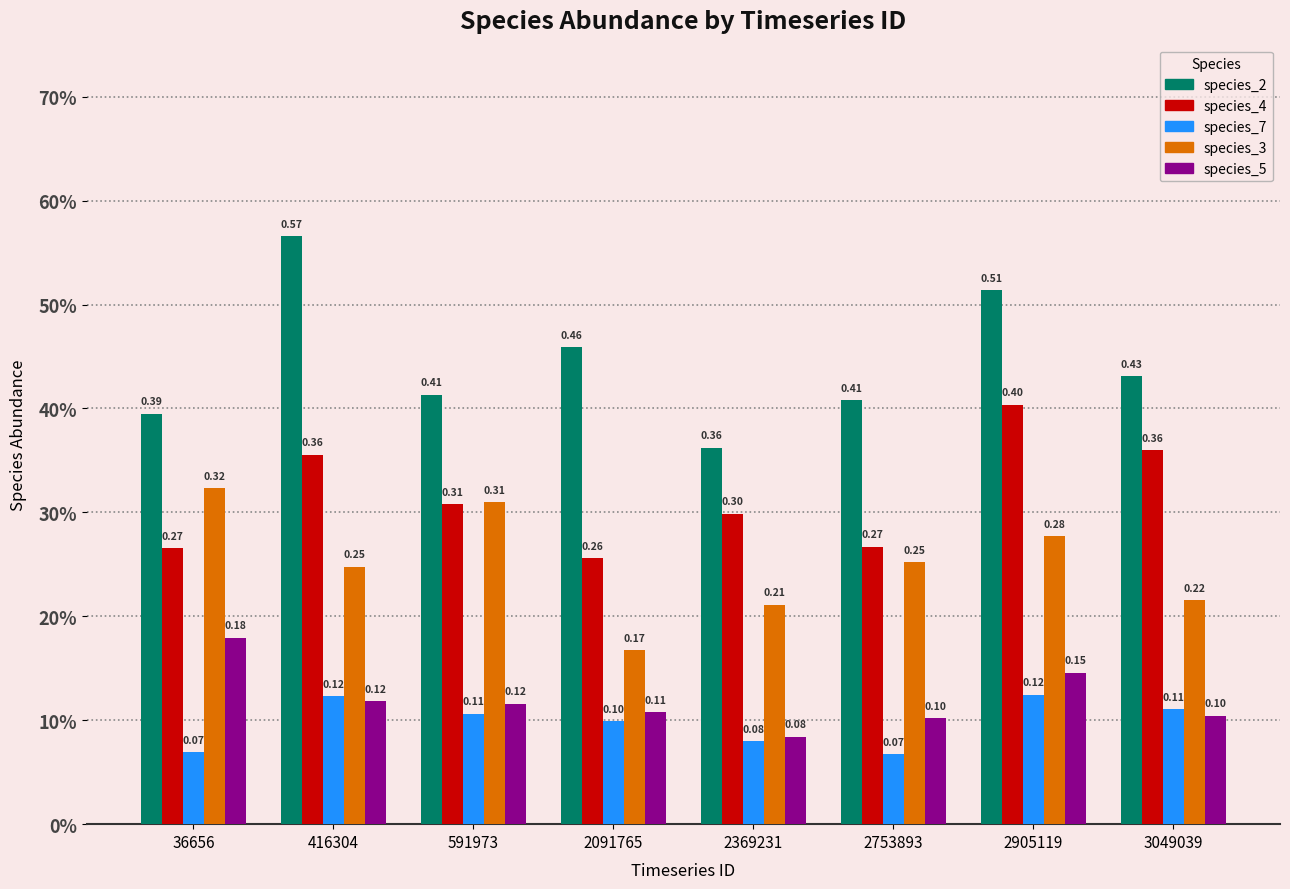

Are the bars horizontal?

No